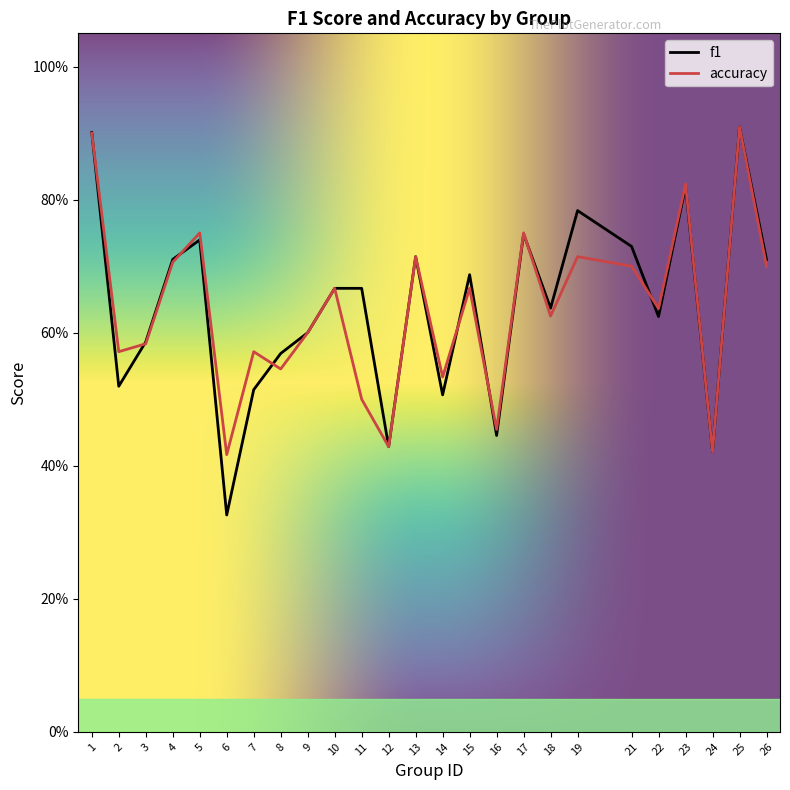

Does the chart display data point markers on the line(s)?

No